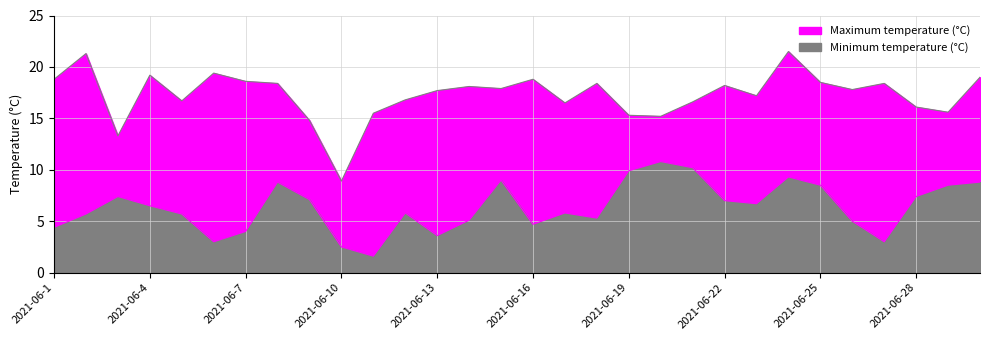

What is the total value across all series at 2021-06-14?

23.2